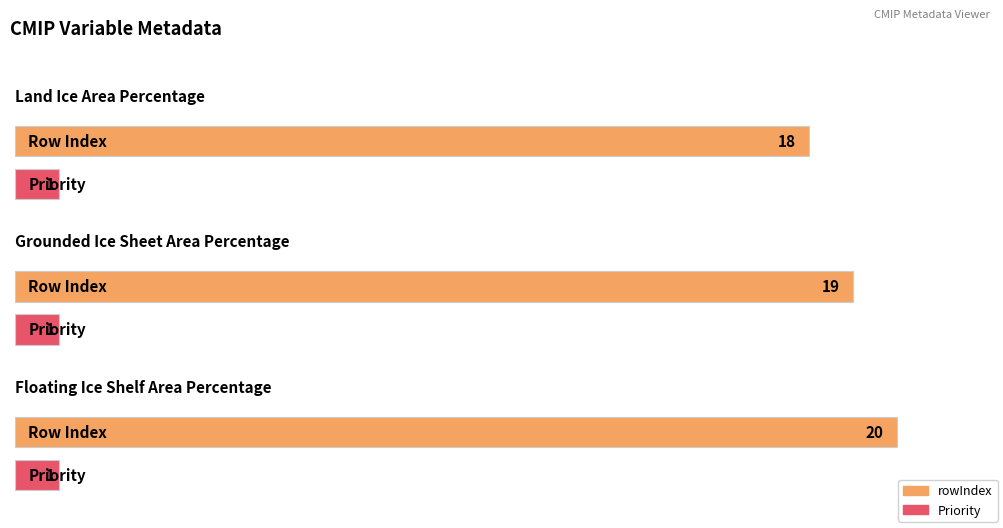

Are the bars grouped side by side (vs. stacked)?

Yes